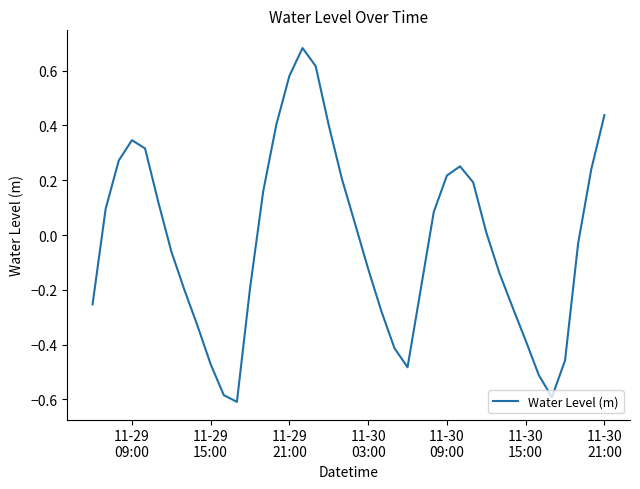

How many values are below zero?

20